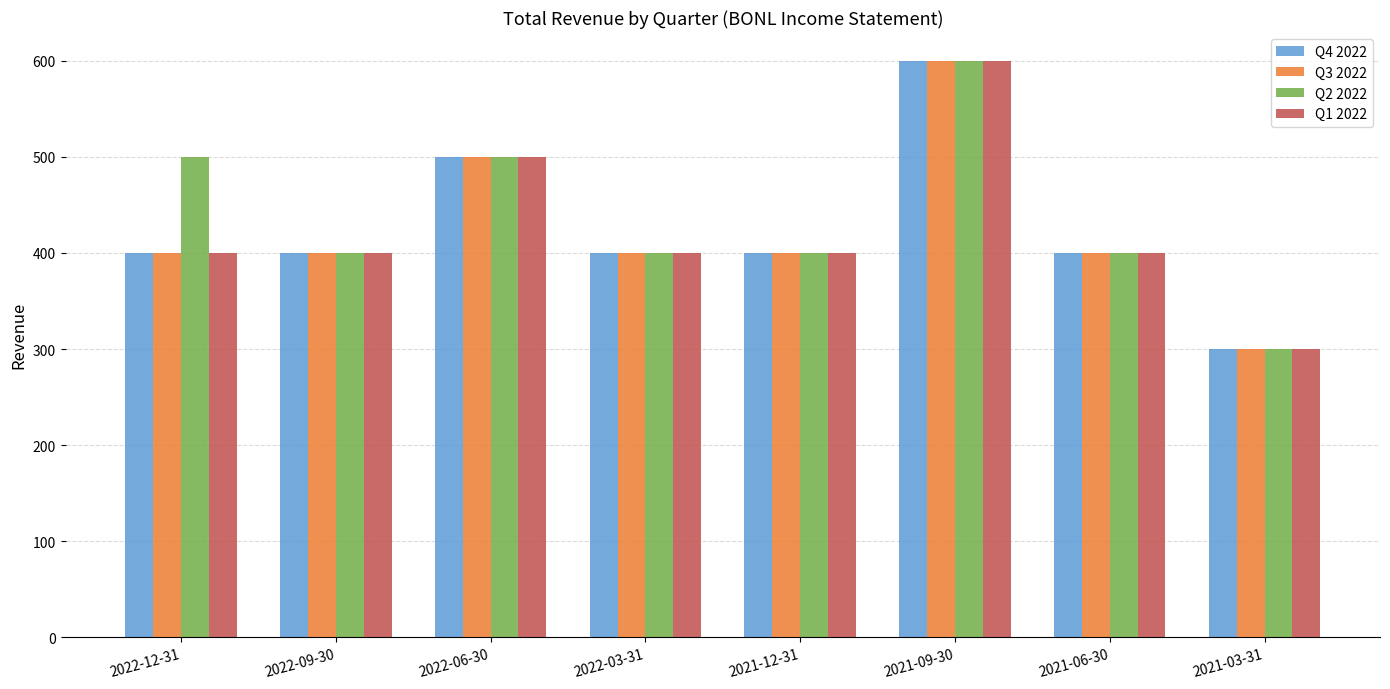

Which series has the largest total across all categories?

Q2 2022